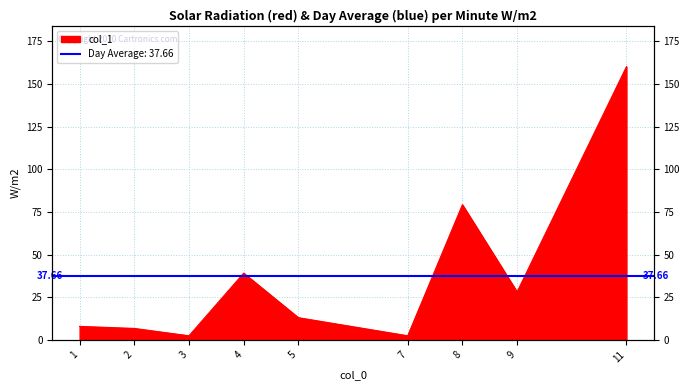

True or false: the data shows 1.0 at 3.

False